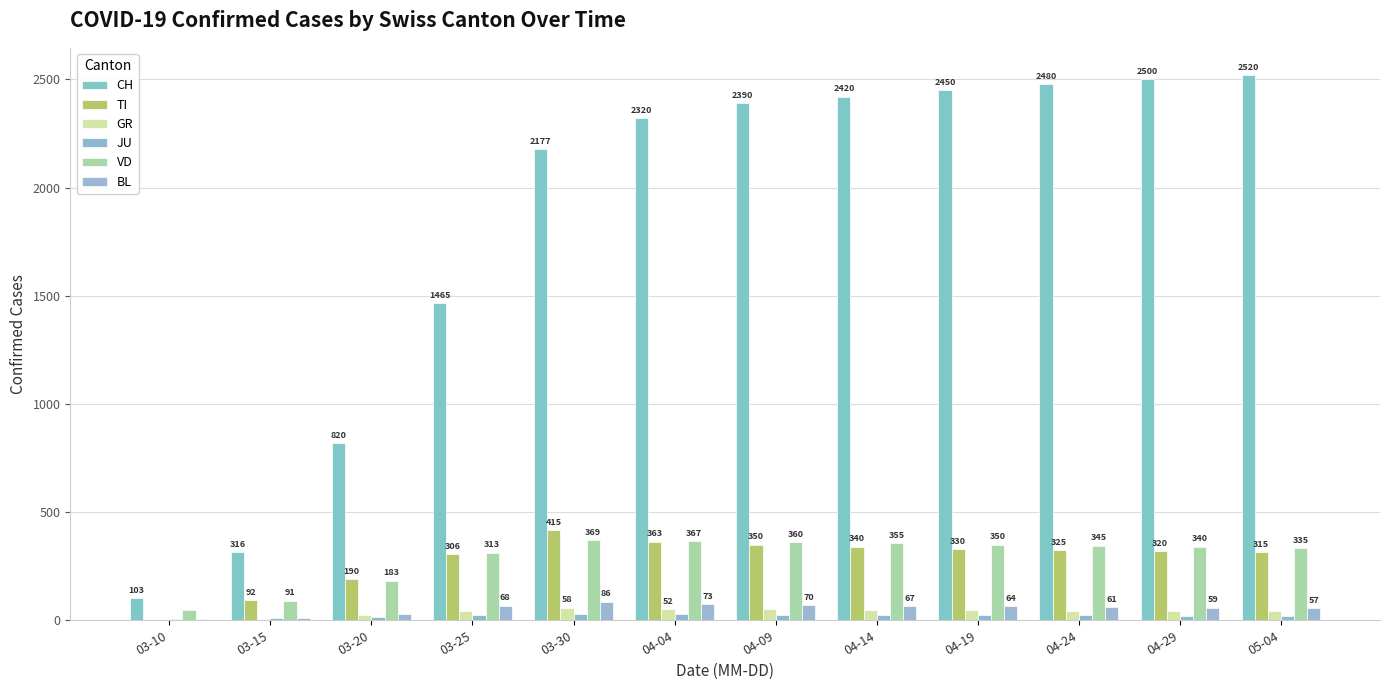

The value of CH at 03-30 is 787. True or false?

False